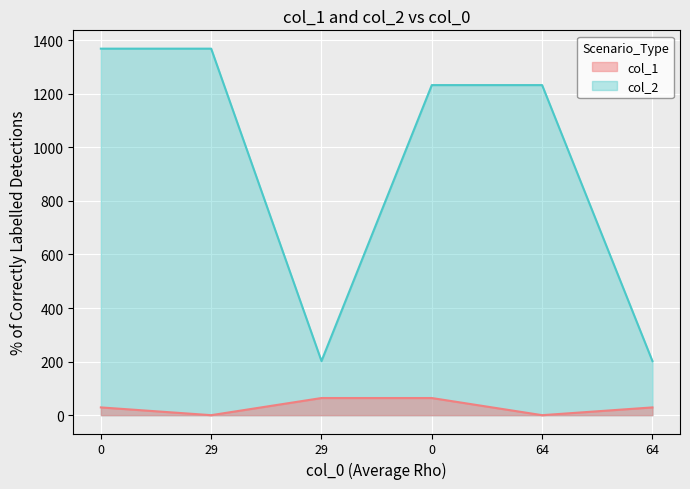

List the series in order of their overall mean, highest first.

col_2, col_1